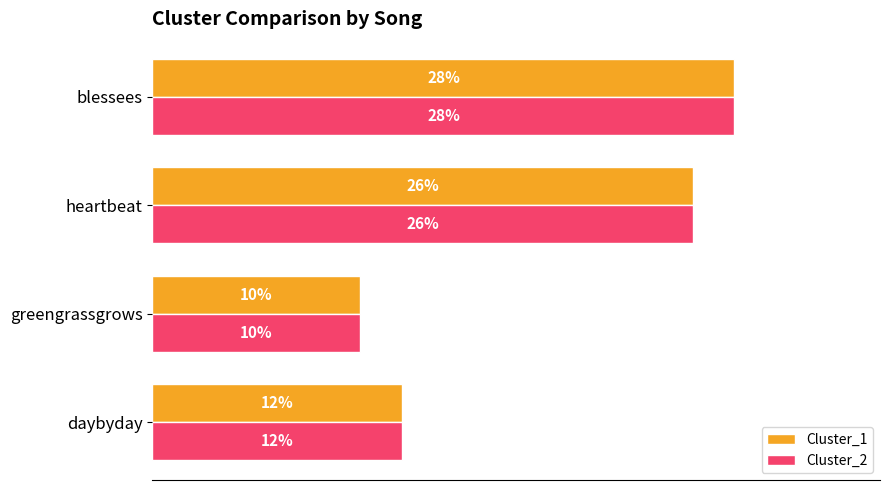

Is the value of Cluster_1 at greengrassgrows greater than the value of Cluster_2 at heartbeat?

No